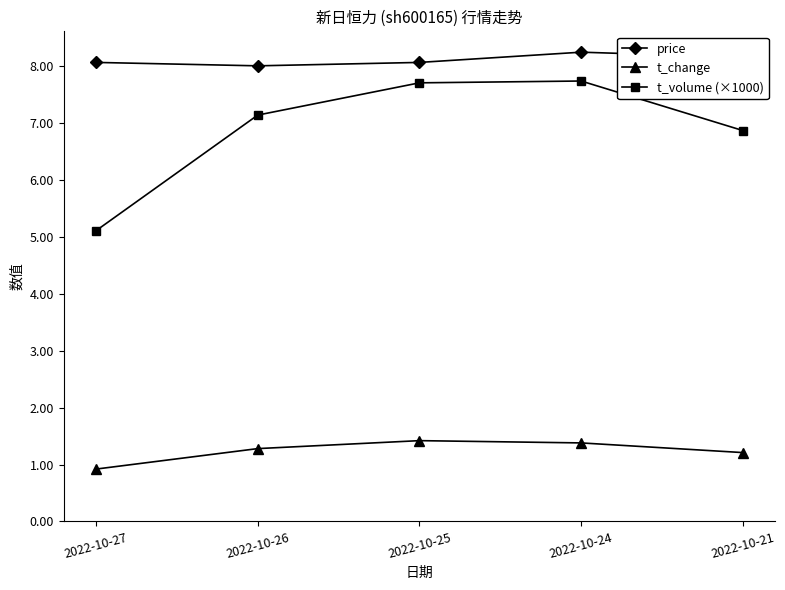

What are all the series names shown in the legend?

price, t_change, t_volume (×1000)